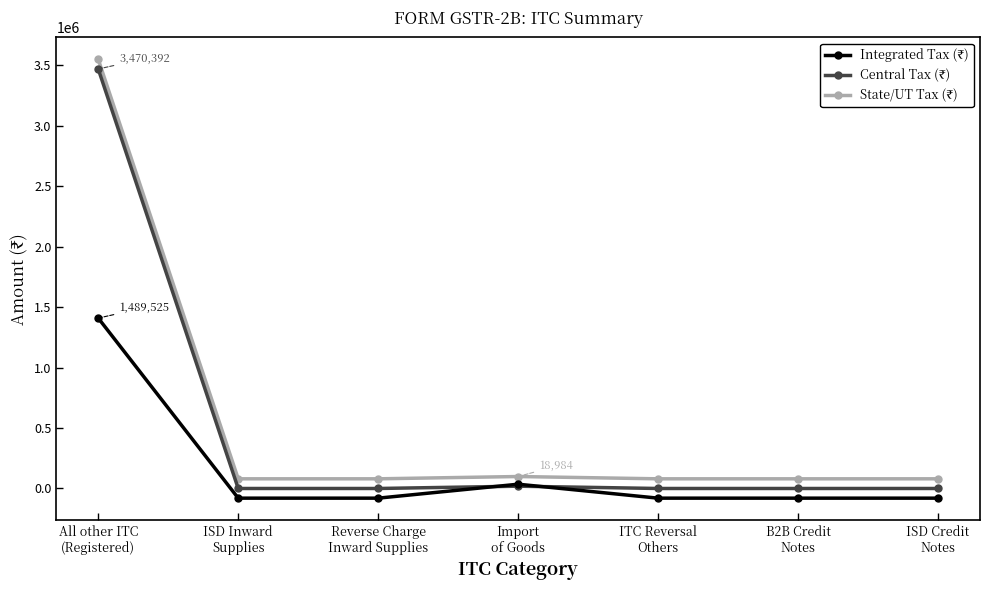

What is the smallest value displayed?

-80000.0